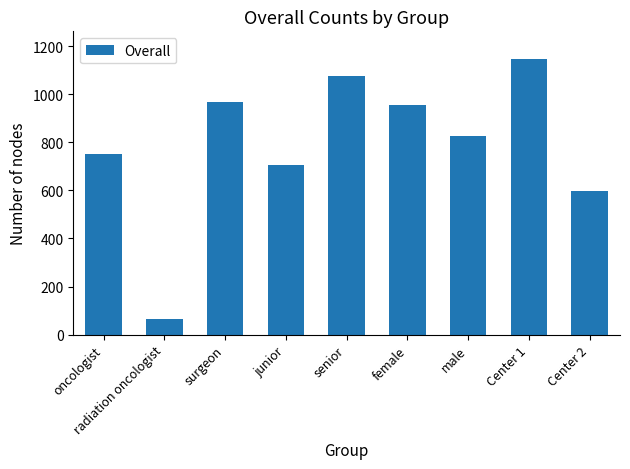

Are the bars grouped side by side (vs. stacked)?

No